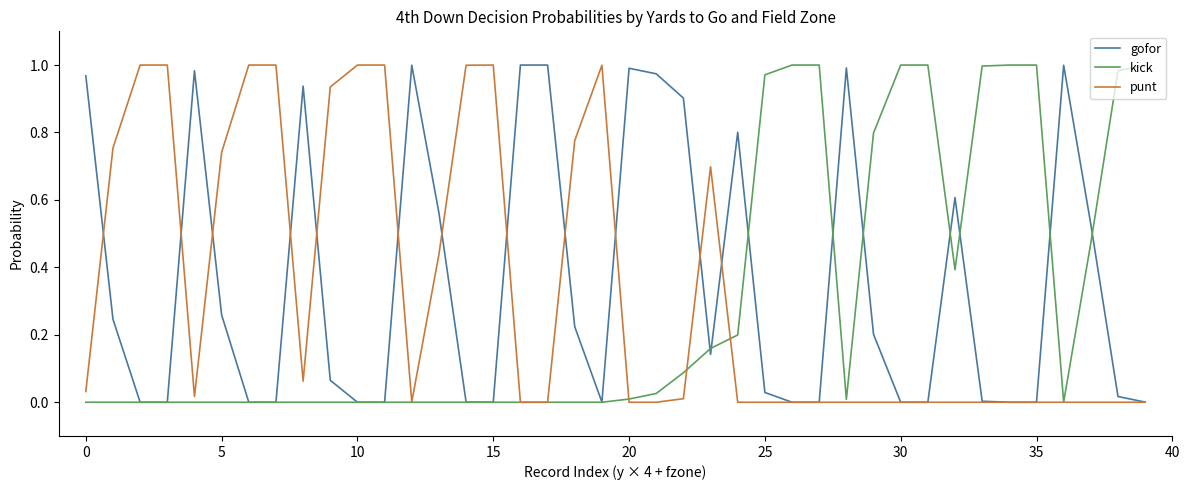

The value of gofor at 10 is 0.4. True or false?

False